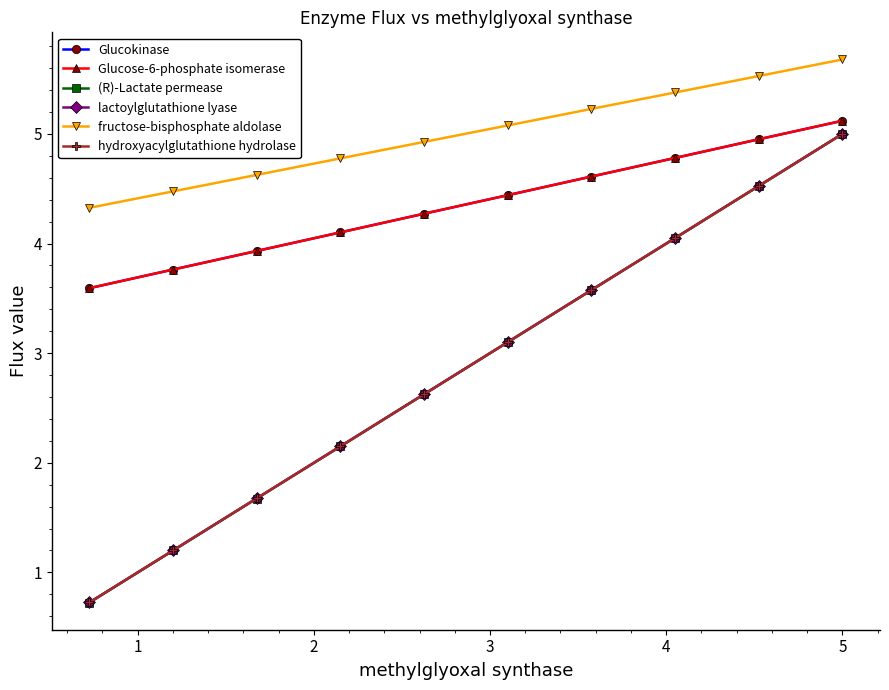

What is the greatest value displayed?

5.7